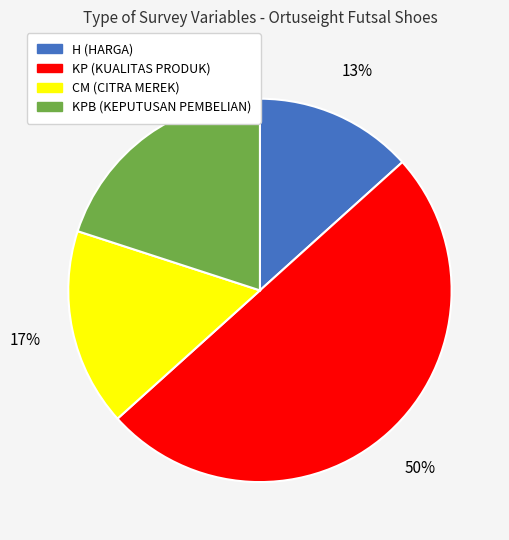

To the nearest percent, what is the average slice percentage?

25%